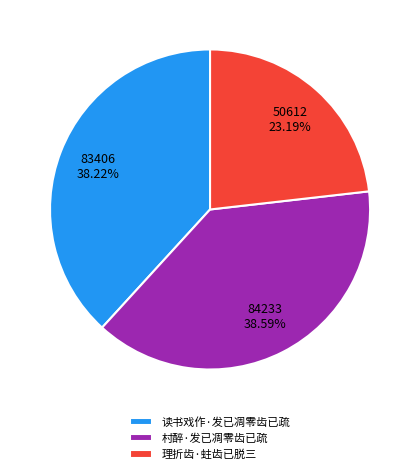

Between 理折齿·蛀齿已脱三 and 村醉·发已凋零齿已疏, which is larger?

村醉·发已凋零齿已疏